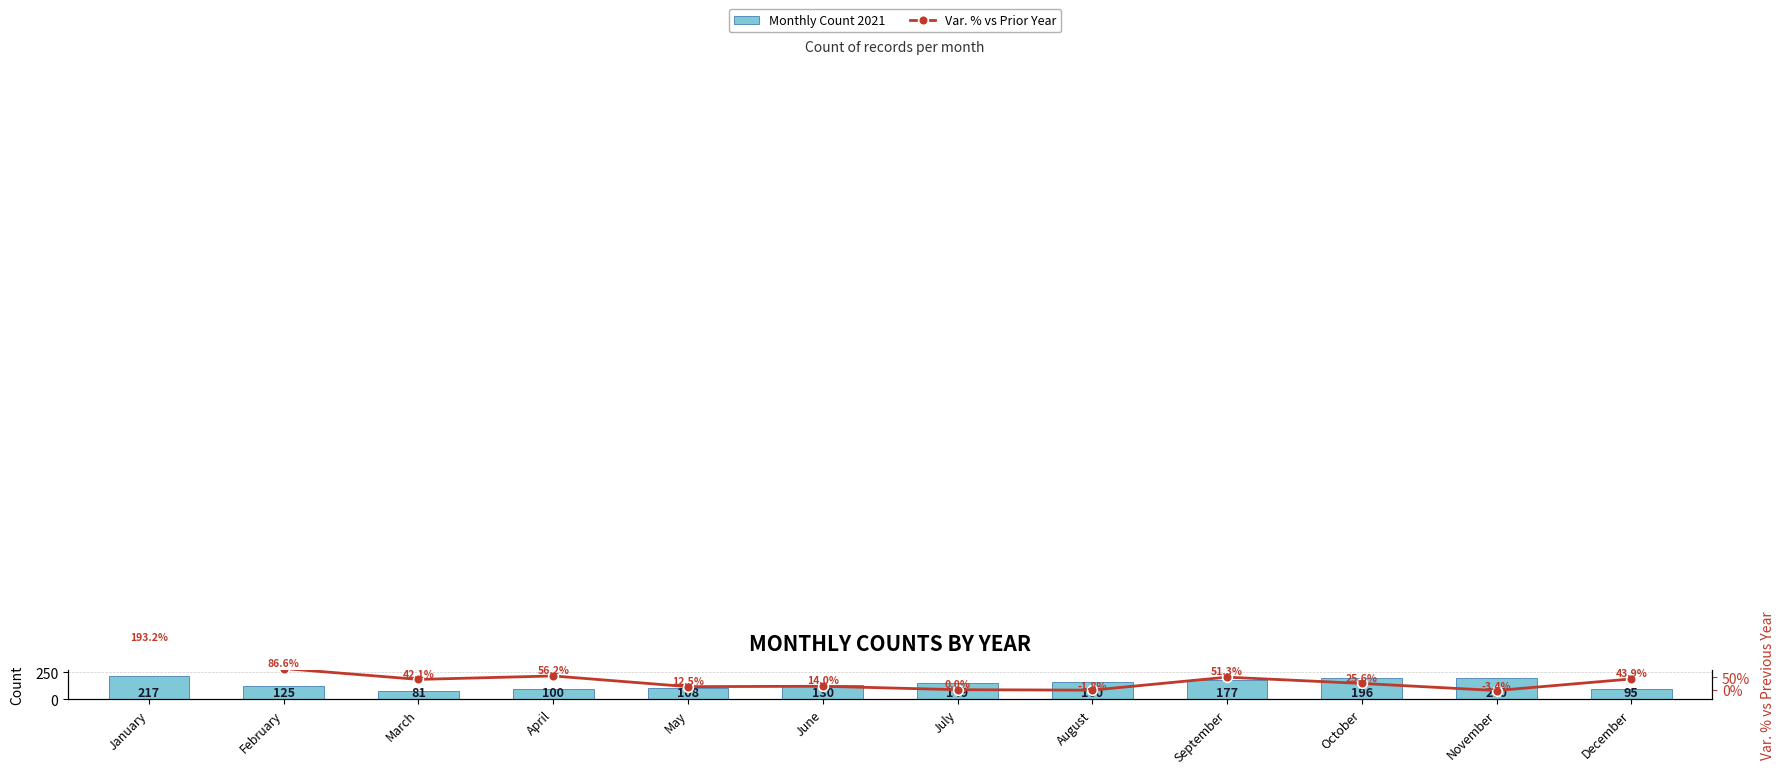

Reading left to right, extract all data points from this chart.

Monthly Count 2021: January=217.0	February=125.0	March=81.0	April=100.0	May=108.0	June=130.0	July=149.0	August=160.0	September=177.0	October=196.0	November=200.0	December=95.0
Var. % vs Prior Year: January=193.2	February=86.6	March=42.1	April=56.2	May=12.5	June=14.0	July=0.0	August=-1.8	September=51.3	October=25.6	November=-3.4	December=43.9